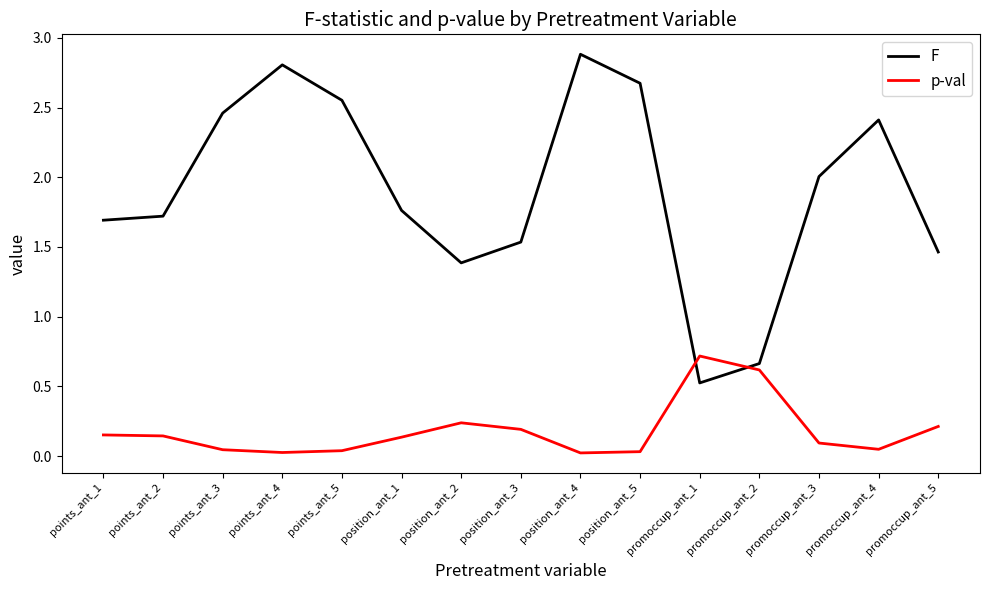

Which series has the widest spread of values?

F